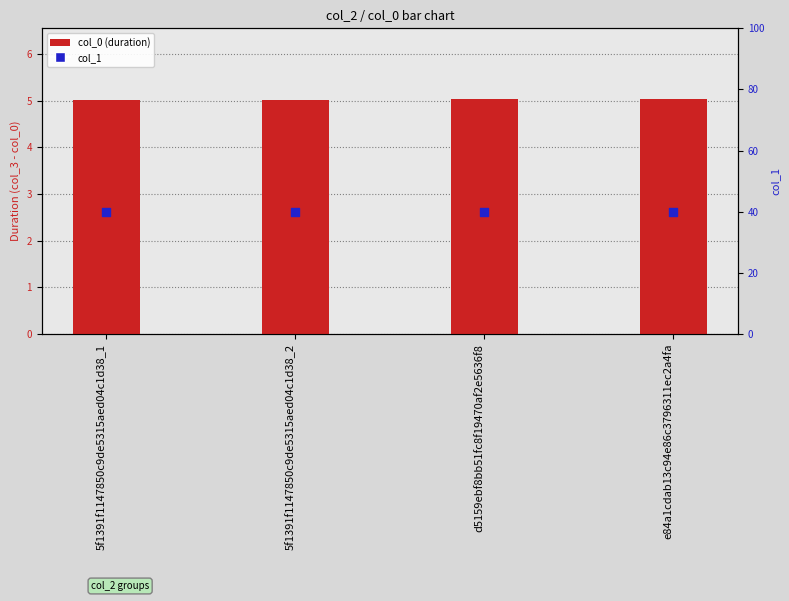

Which series reaches the maximum Y coordinate?

col_1